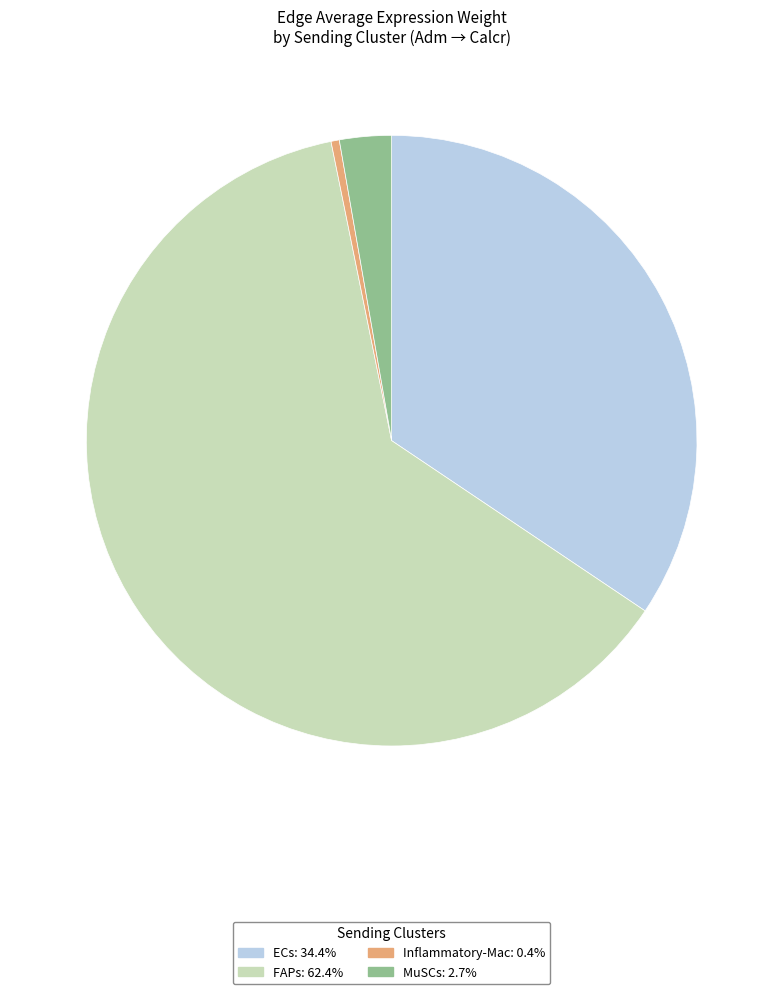

Between Inflammatory-Mac and MuSCs, which is larger?

MuSCs